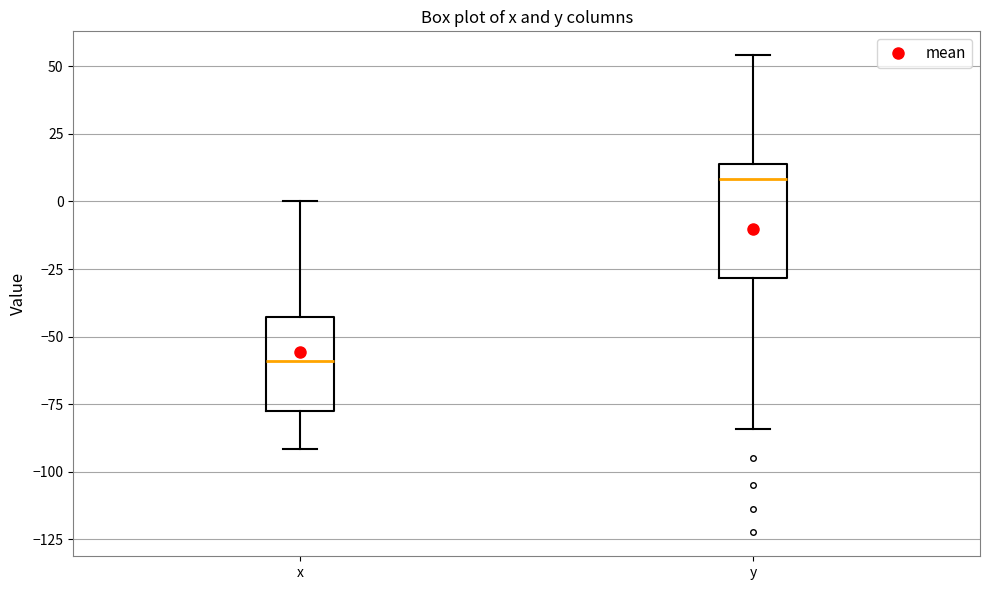

Reading left to right, read every box against the y-axis: the position of its median line, the range the box covers, and the ends of its whiskers. The values are not printed on the chart, so give them approximately, as read against the axis.

x: median -60, box -80 to -45, whiskers -90 to 0
y: median 10, box -30 to 15, whiskers -85 to 55